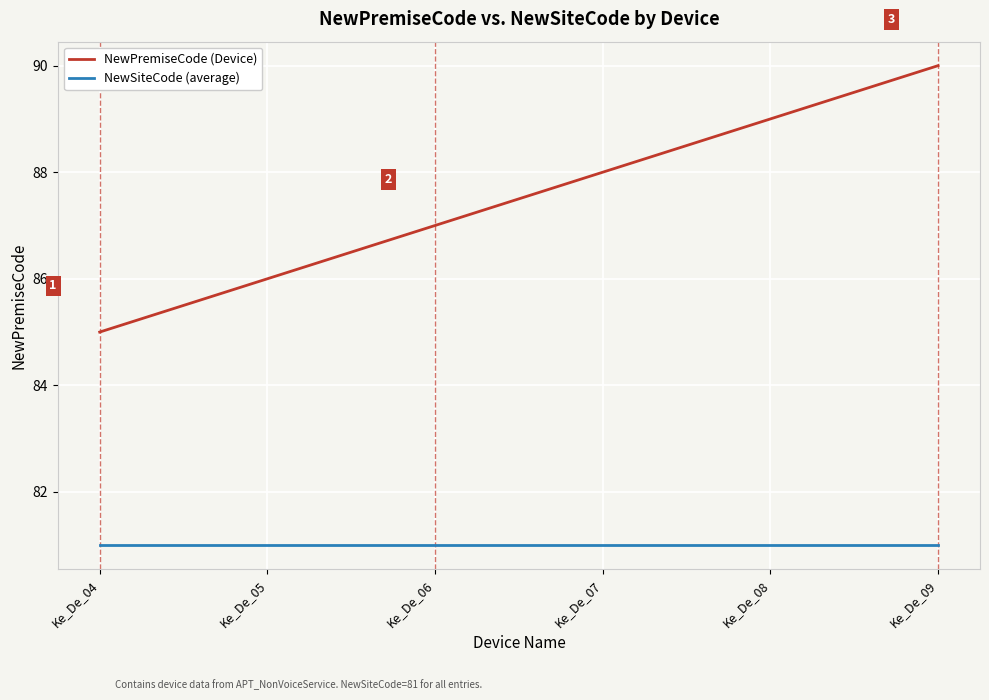

What is the sum of all NewSiteCode (average) values?

486